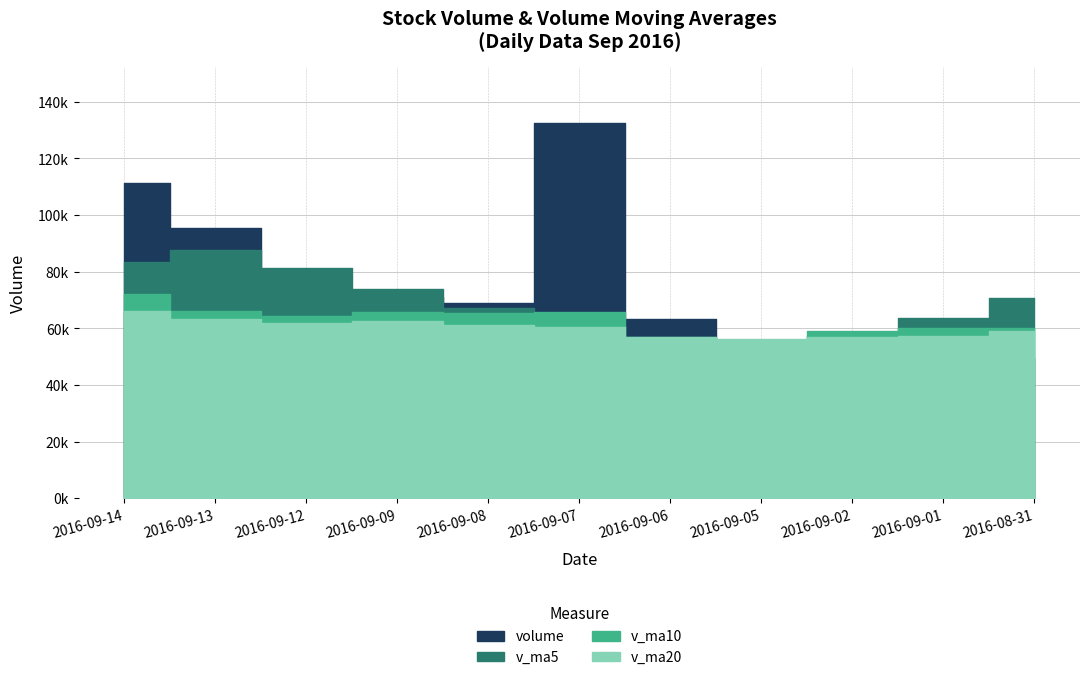

How many values in the v_ma10 series are below 64175?

5